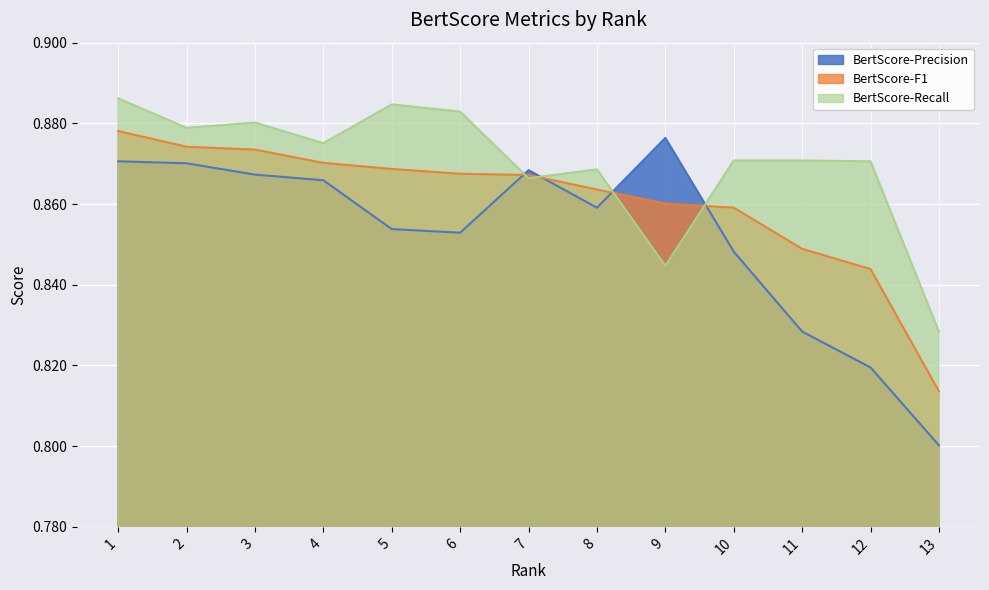

How many data points does each series have?

13